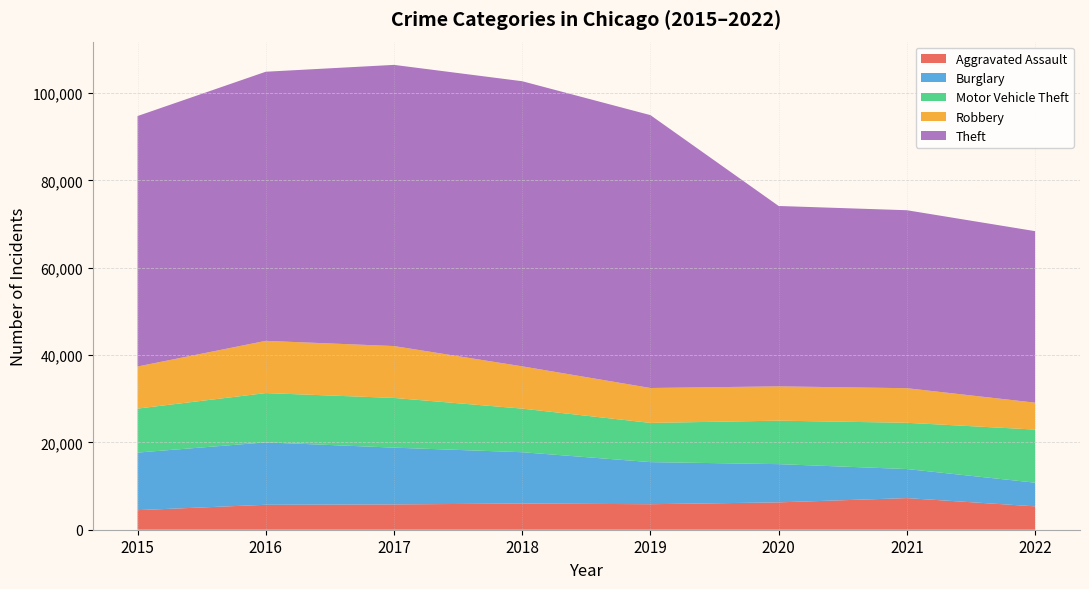

Reading right to left, list all the values displayed in this chart.

Aggravated Assault: 2022=5353	2021=7241	2020=6263	2019=5840	2018=6001	2017=5793	2016=5712	2015=4480
Burglary: 2022=5421	2021=6655	2020=8754	2019=9639	2018=11746	2017=13001	2016=14289	2015=13184
Motor Vehicle Theft: 2022=12156	2021=10590	2020=9953	2019=8978	2018=9983	2017=11380	2016=11286	2015=10068
Robbery: 2022=6162	2021=7920	2020=7855	2019=7994	2018=9679	2017=11880	2016=11960	2015=9638
Theft: 2022=39270	2021=40748	2020=41300	2019=62478	2018=65282	2017=64380	2016=61618	2015=57350